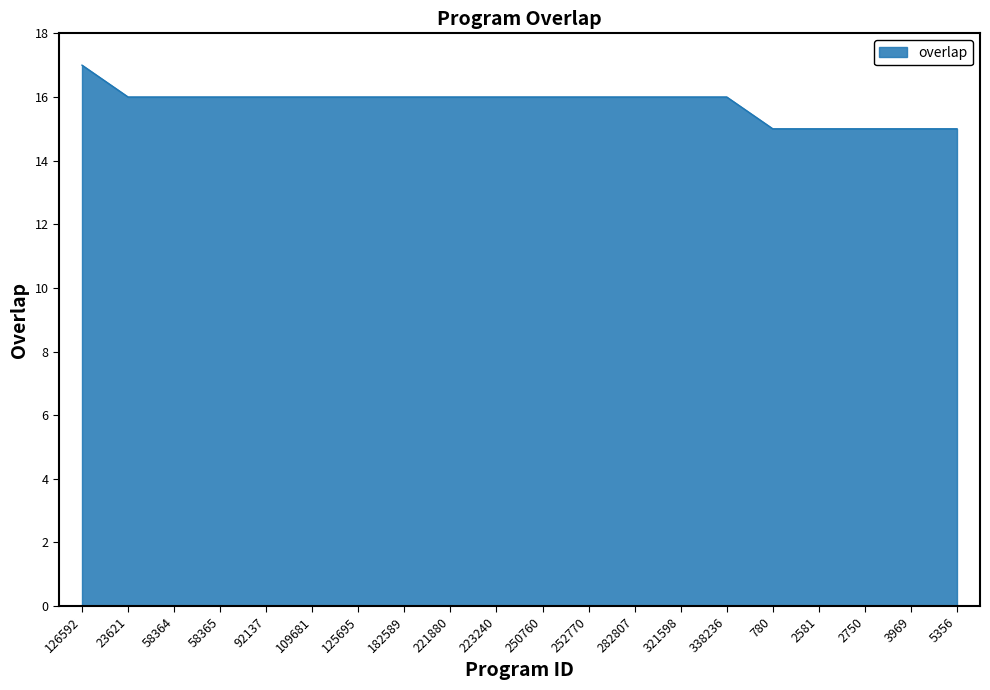

Which has a higher value, 780 or 252770?

252770